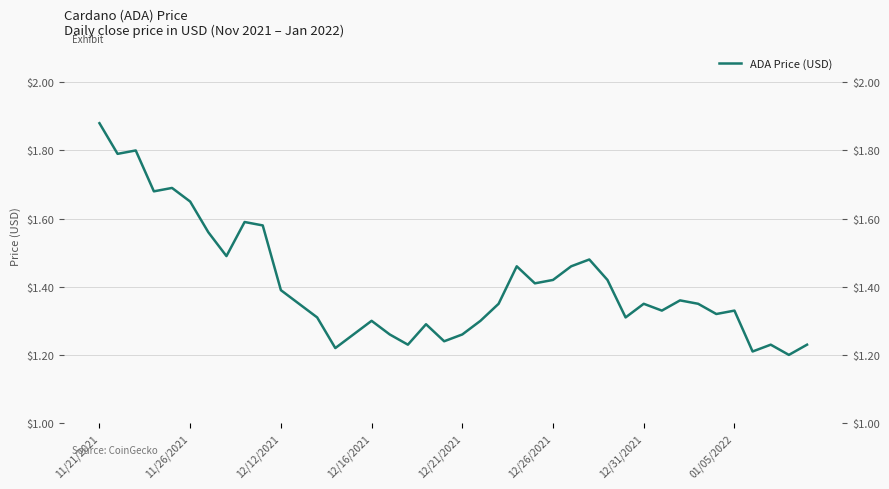

What position from the right is 14?

26